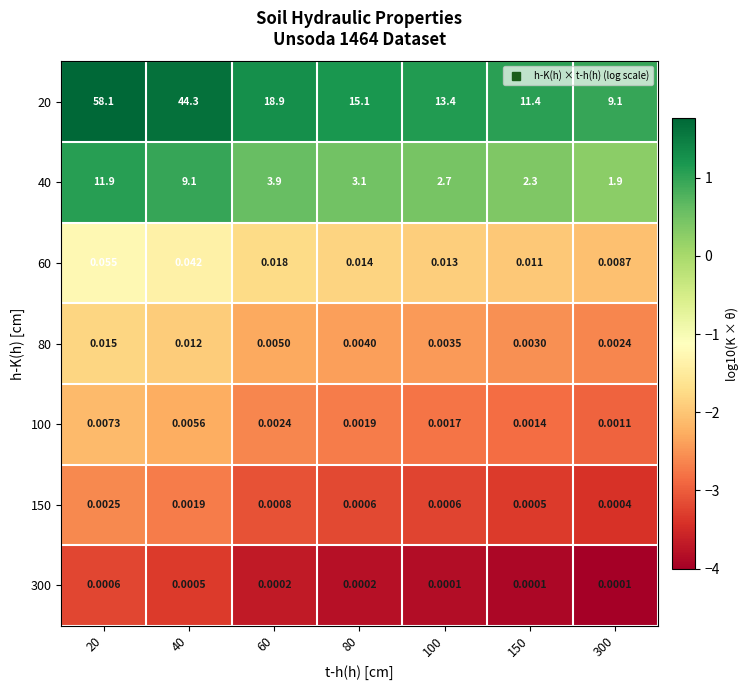

At which category is the sum across all series the highest?

20